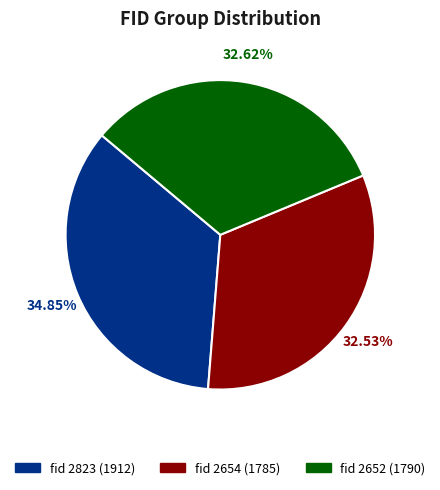

Is there any slice that represents more than half of the pie?

No